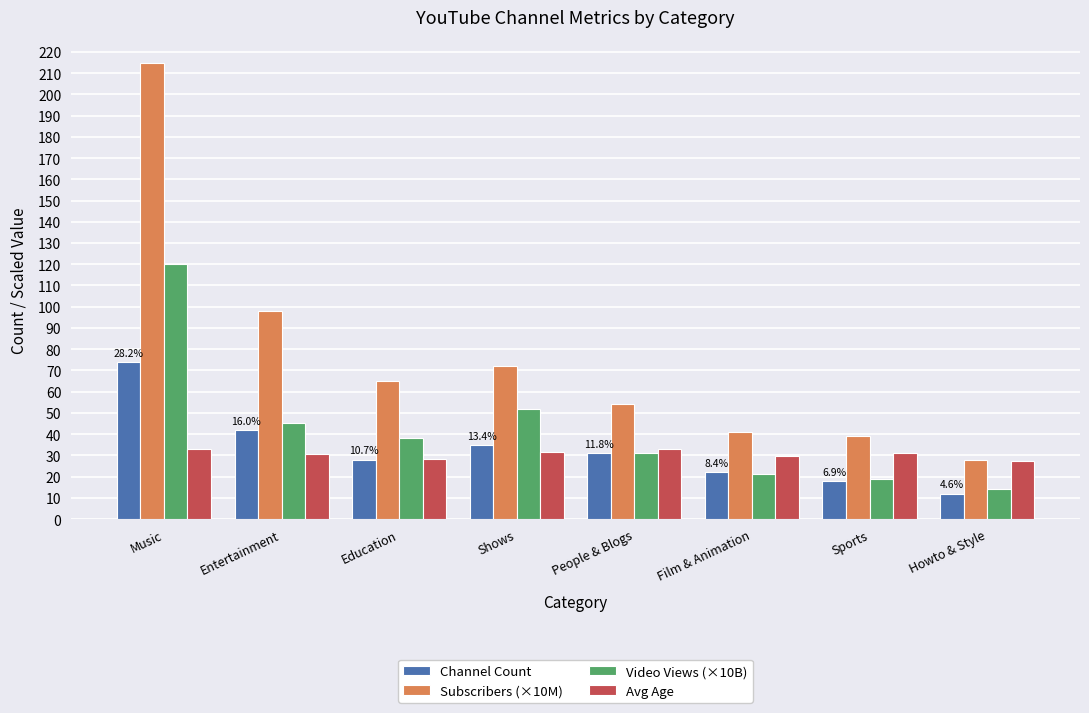

What is the label of the 8th bar from the left?

Howto & Style